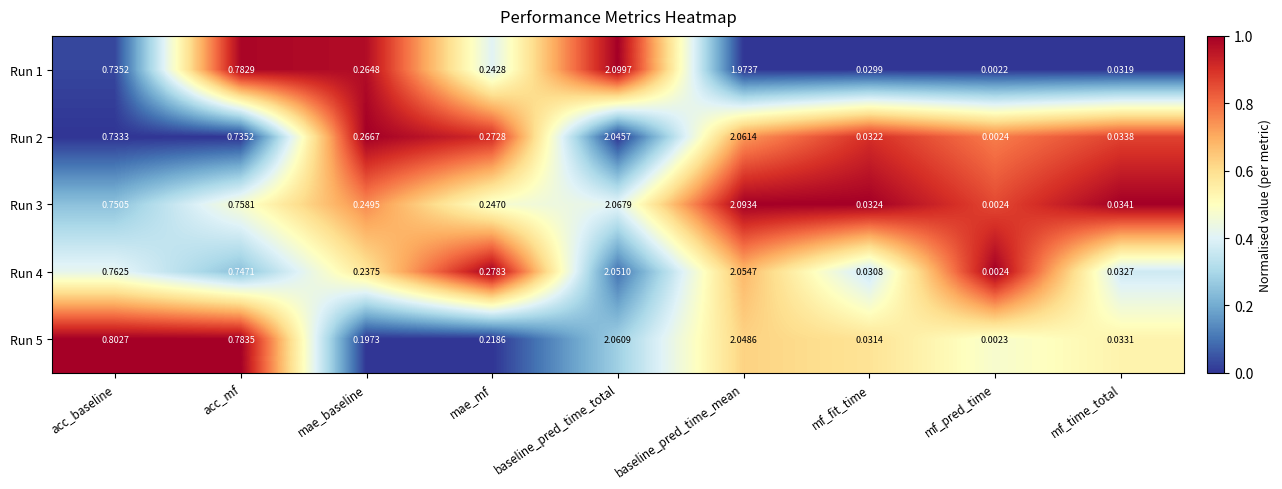

At which label is Run 2 closest to 1?

acc_mf